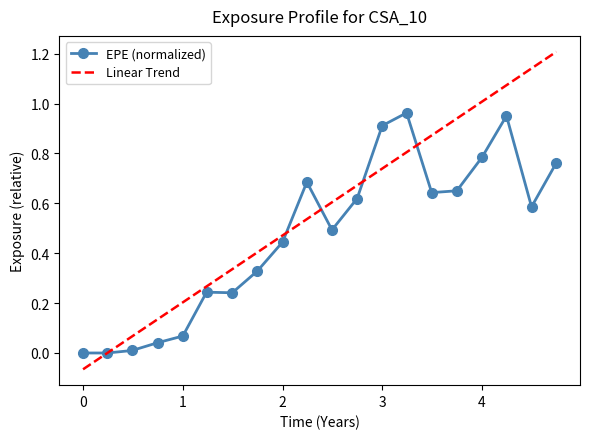

Which series has the largest total across all categories?

Linear Trend